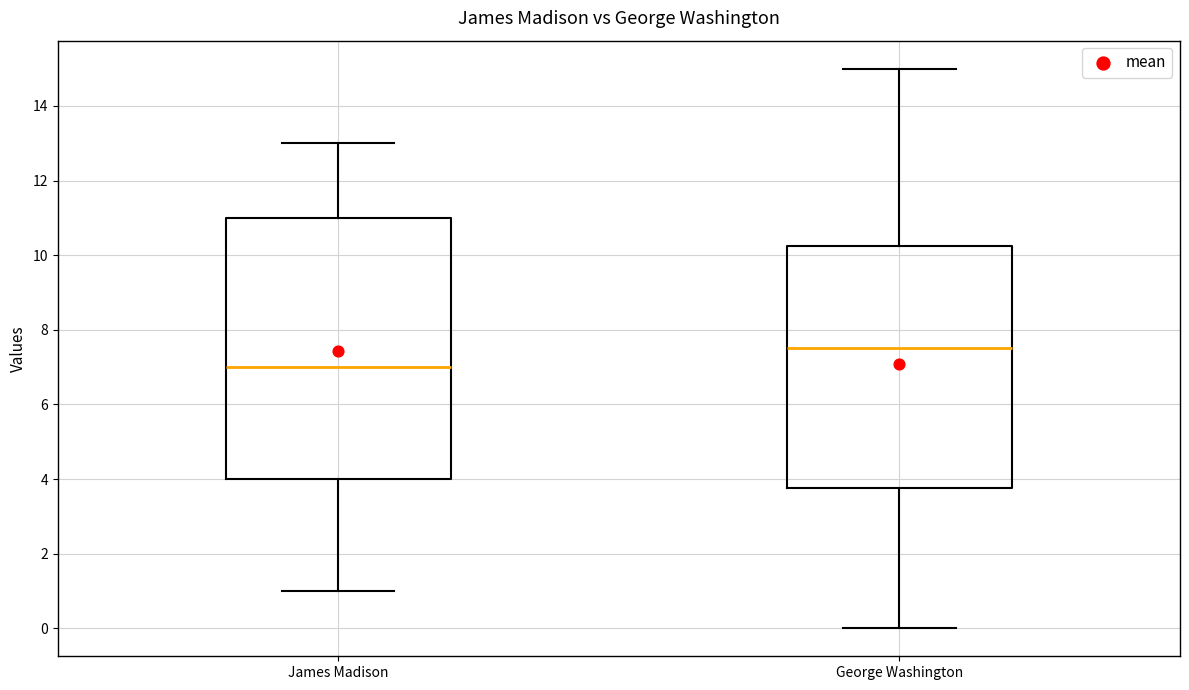

Which box has the lowest median line?

James Madison